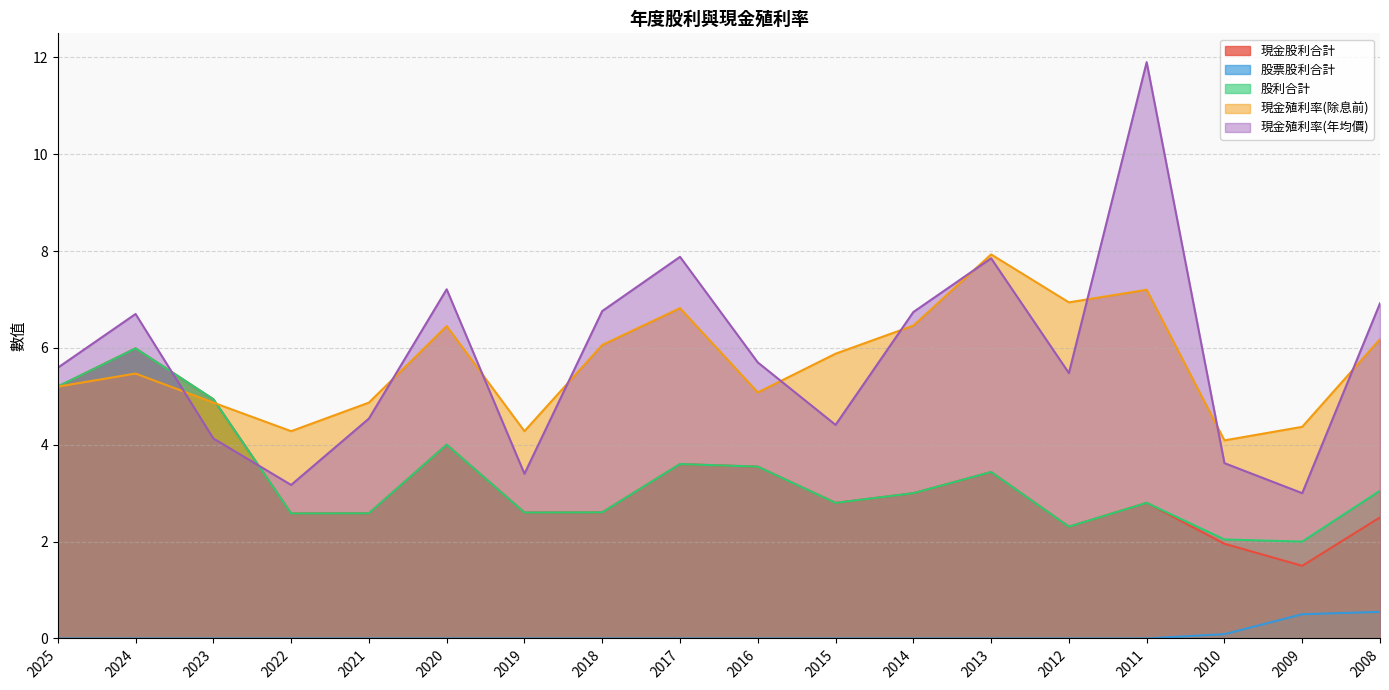

How many lines are shown in the chart?

5